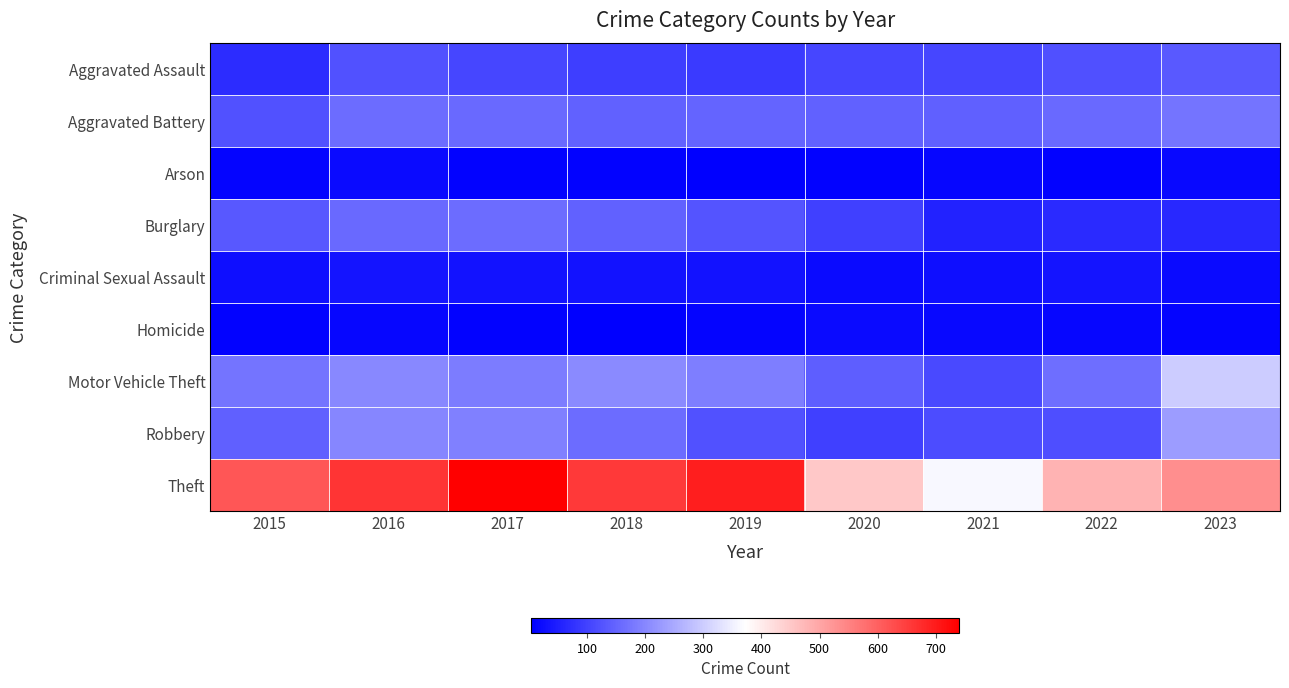

Reading right to left, what are all the values shown in this chart?

Aggravated Assault: 2023=135	2022=121	2021=107	2020=105	2019=89	2018=95	2017=107	2016=123	2015=69
Aggravated Battery: 2023=173	2022=158	2021=142	2020=147	2019=149	2018=147	2017=159	2016=162	2015=124
Arson: 2023=17	2022=9	2021=13	2020=8	2019=6	2018=7	2017=8	2016=20	2015=10
Burglary: 2023=62	2022=65	2021=54	2020=98	2019=126	2018=147	2017=160	2016=157	2015=132
Criminal Sexual Assault: 2023=21	2022=35	2021=26	2020=20	2019=32	2018=32	2017=32	2016=34	2015=25
Homicide: 2023=10	2022=15	2021=18	2020=21	2019=10	2018=4	2017=8	2016=13	2015=9
Motor Vehicle Theft: 2023=299	2022=164	2021=111	2020=141	2019=186	2018=205	2017=184	2016=201	2015=171
Robbery: 2023=230	2022=117	2021=115	2020=98	2019=123	2018=162	2017=190	2016=199	2015=142
Theft: 2023=535	2022=481	2021=361	2020=451	2019=696	2018=654	2017=740	2016=665	2015=615